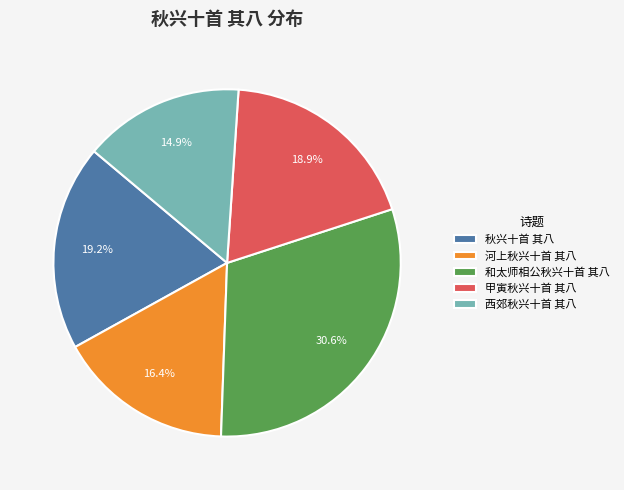

Approximately how many times larger is the value at 河上秋兴十首 其八 compared to 和太师相公秋兴十首 其八?

0.5